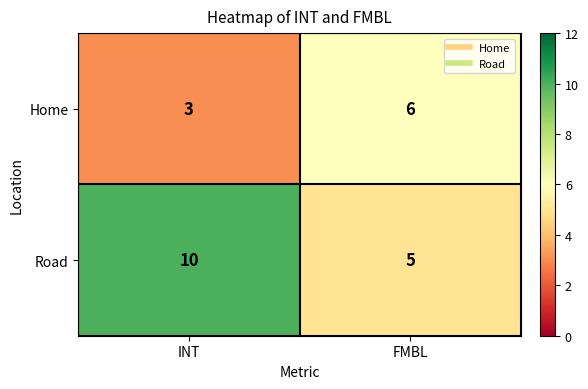

What value does the Road series have at INT?

10